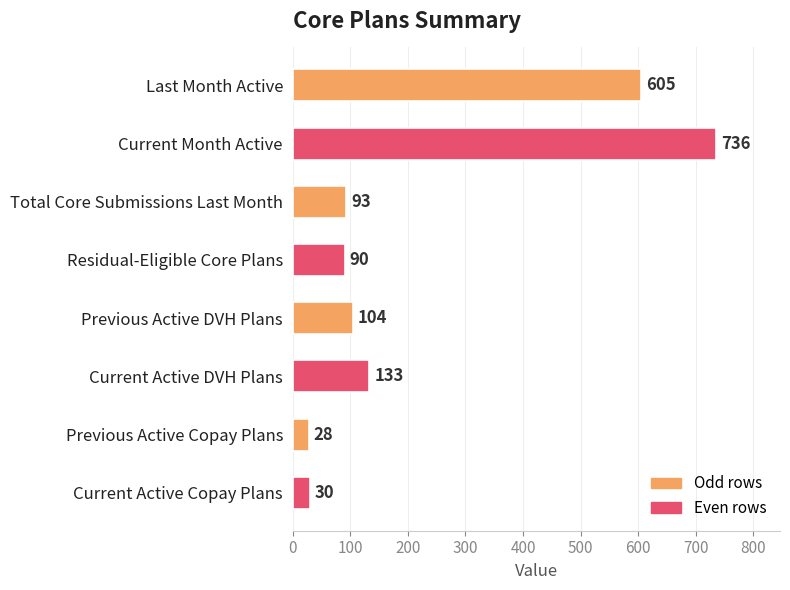

How many bars are there in total?

8